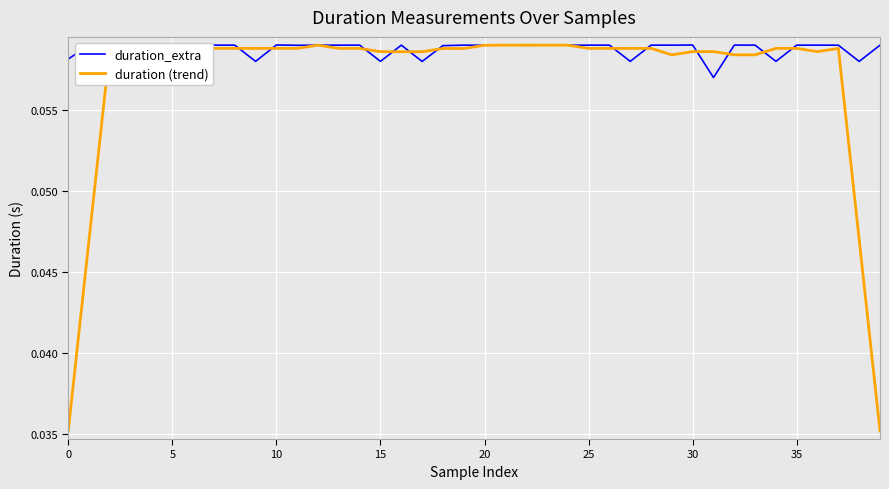

What value does the duration_extra series have at 28?

0.1